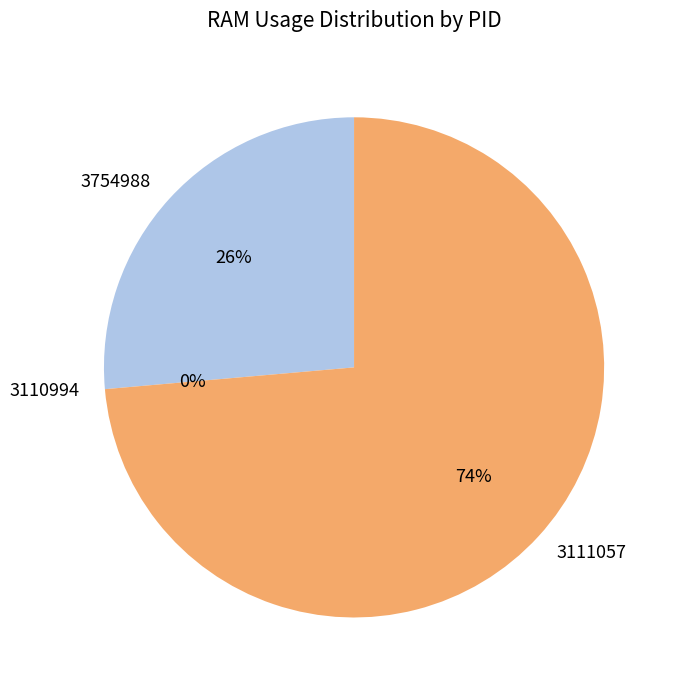

How many segments does this pie chart have?

3